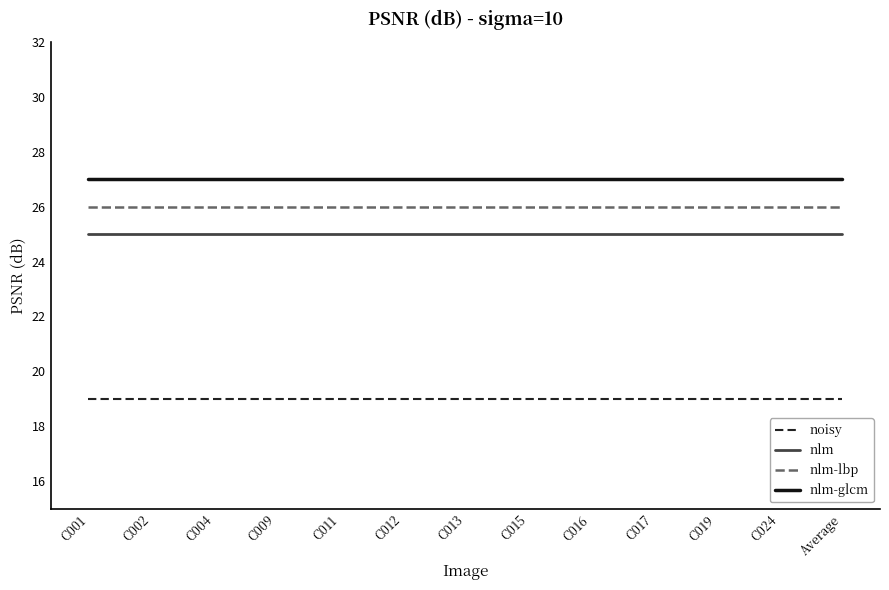

The value of noisy at C019 is 19. True or false?

True